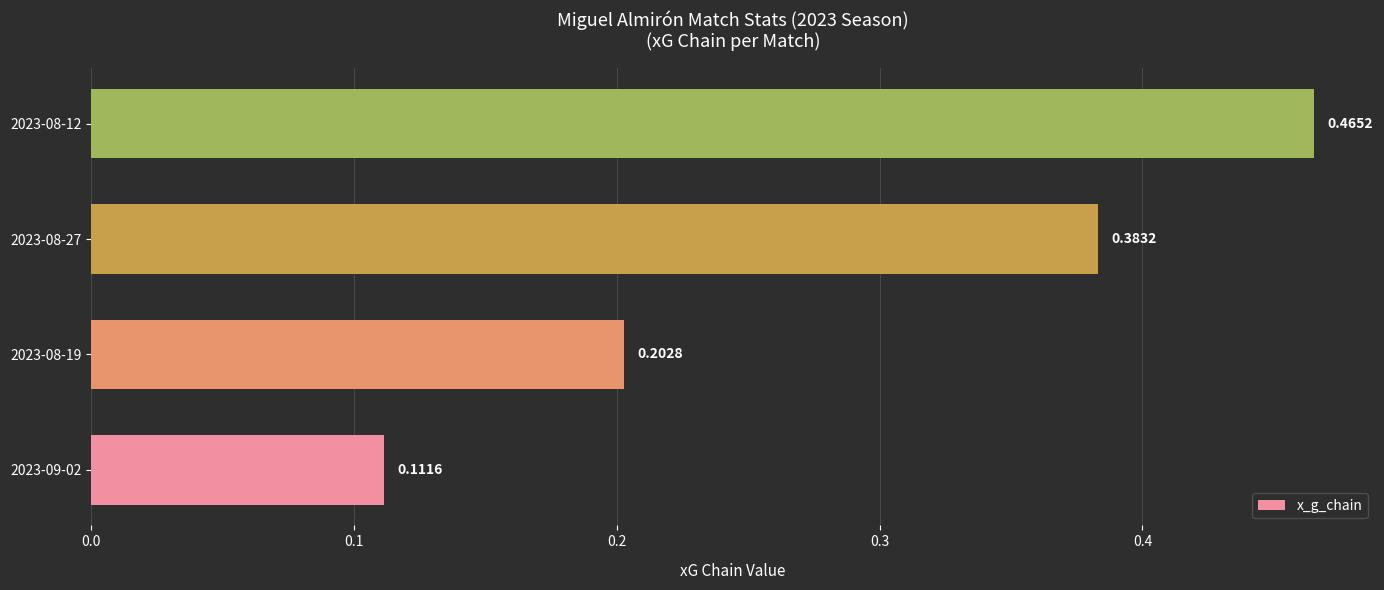

List the labels in order of value, smallest first.

2023-09-02, 2023-08-19, 2023-08-27, 2023-08-12